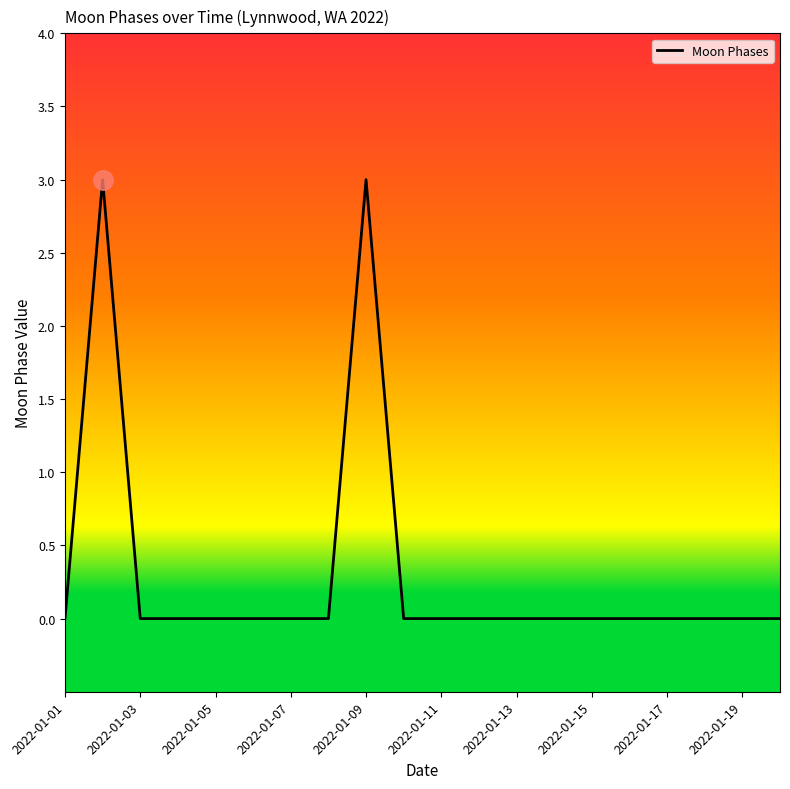

What is the greatest value displayed?

3